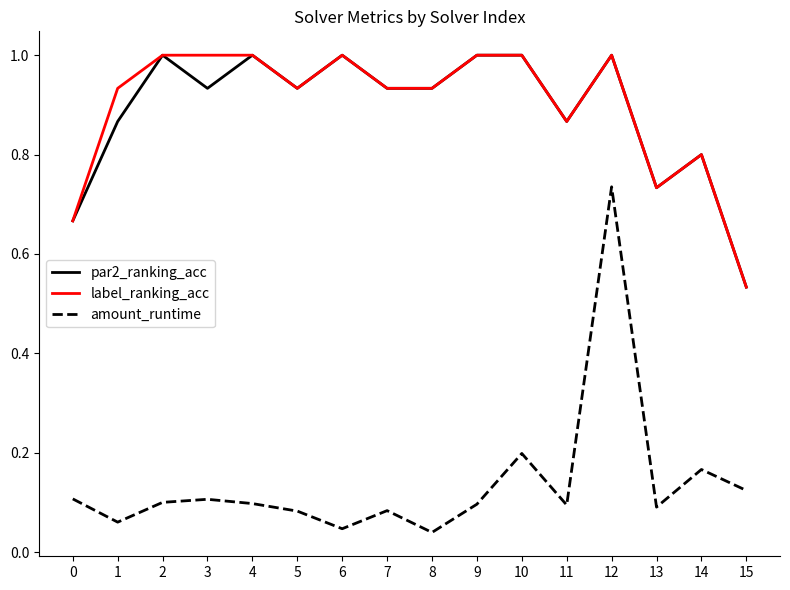

At which label does par2_ranking_acc reach its minimum?

15